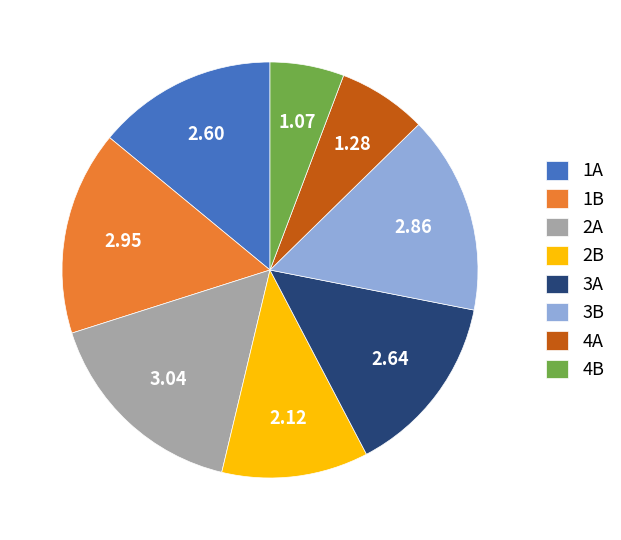

How many slices are in this pie chart?

8